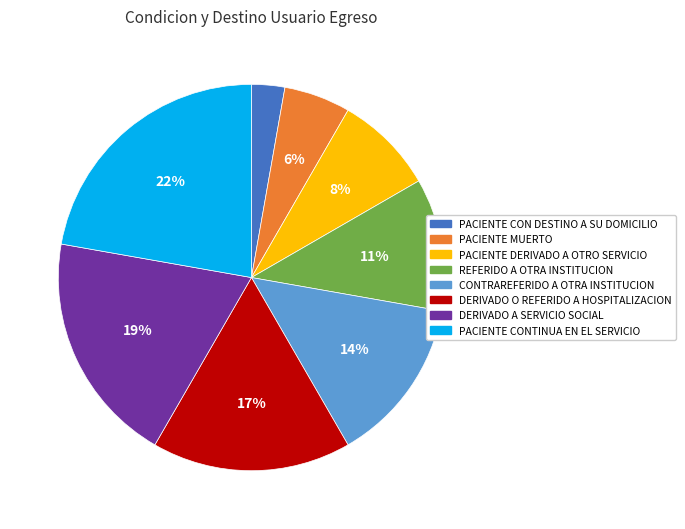

To the nearest percent, what percentage of the pie is PACIENTE MUERTO?

6%